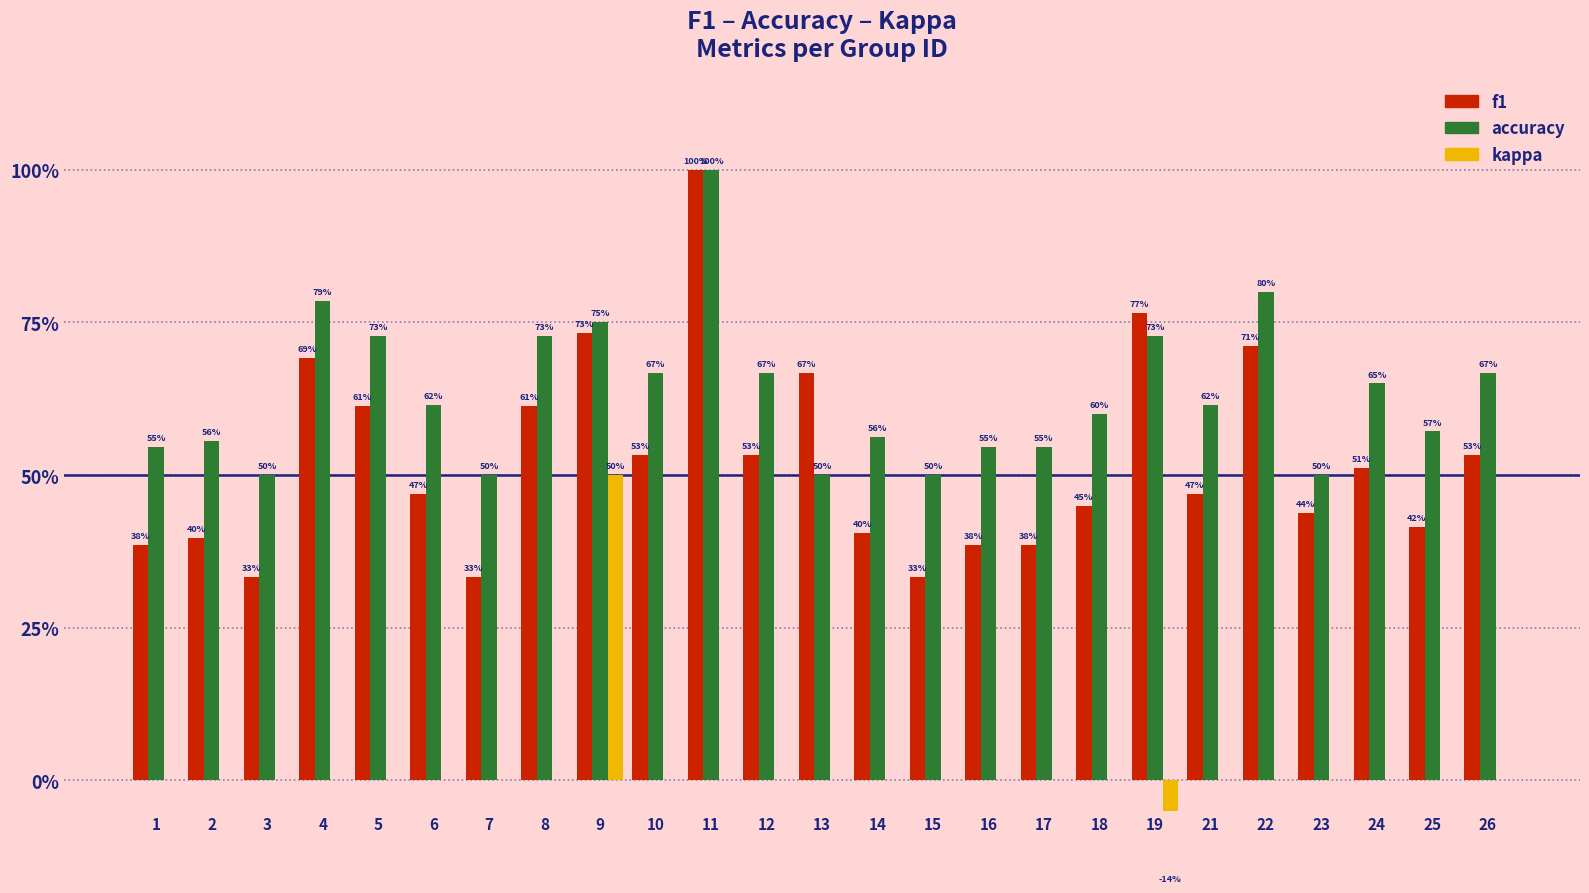

What is the difference between the accuracy values at 5 and 18?

0.1